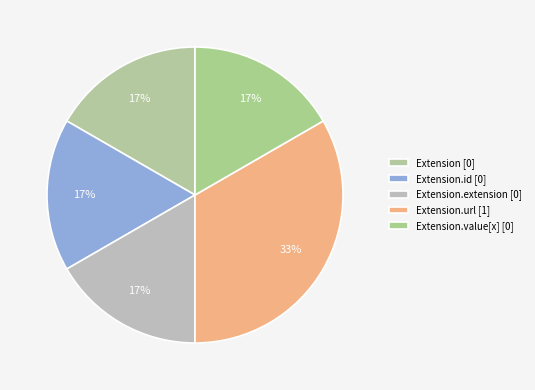

Rank the categories by value from highest to lowest.

Extension.url, Extension, Extension.id, Extension.extension, Extension.value[x]